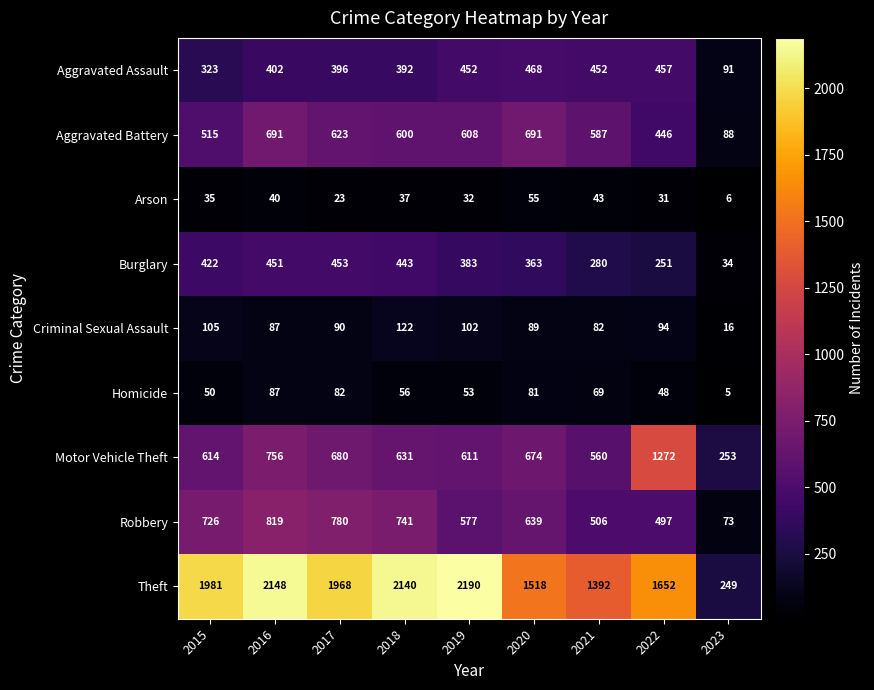

What is the maximum value shown in the chart?

2190